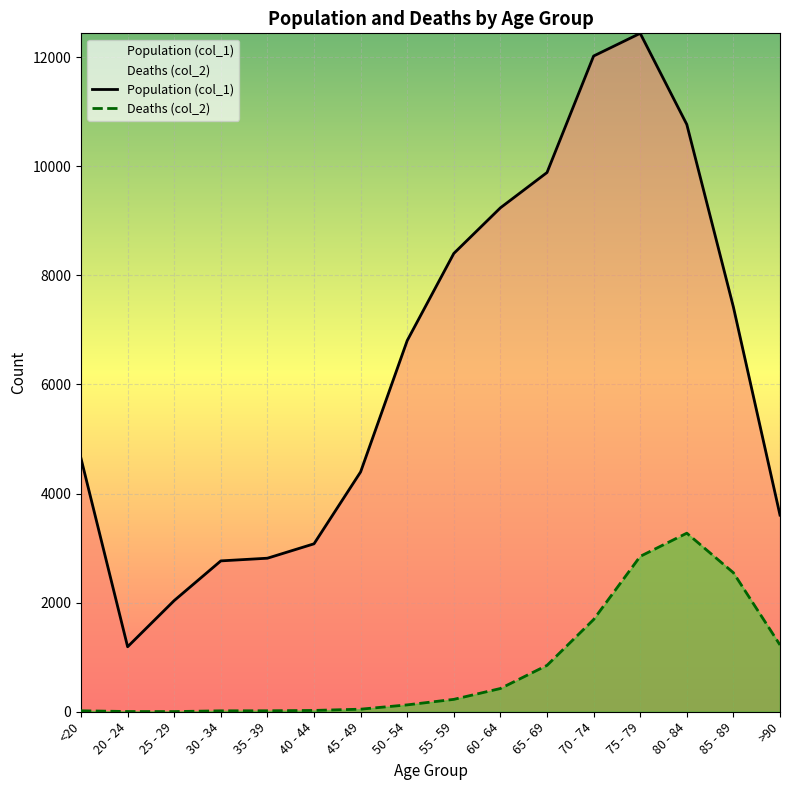

What is the lowest value of the Deaths (col_2) series?

3